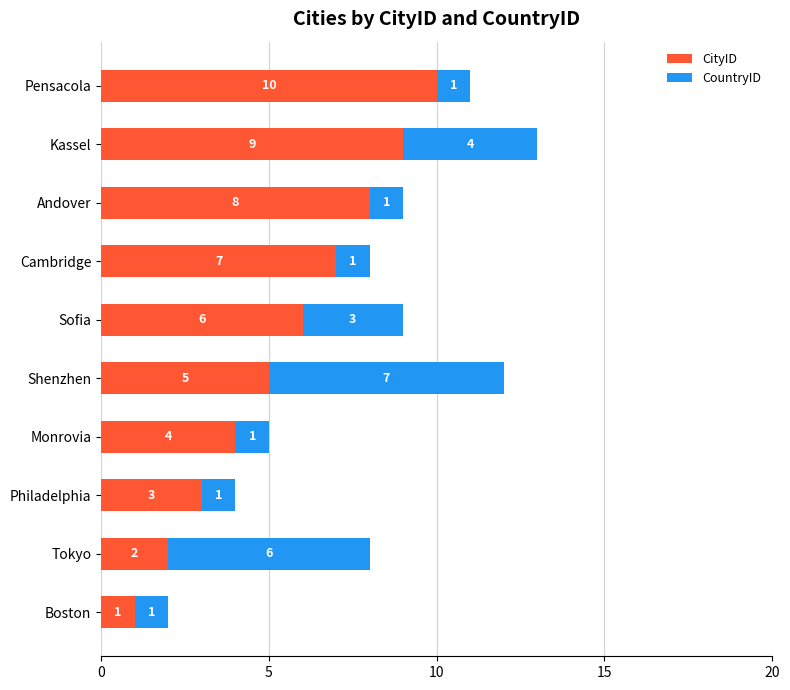

List the labels in order of CityID value, smallest first.

Boston, Tokyo, Philadelphia, Monrovia, Shenzhen, Sofia, Cambridge, Andover, Kassel, Pensacola